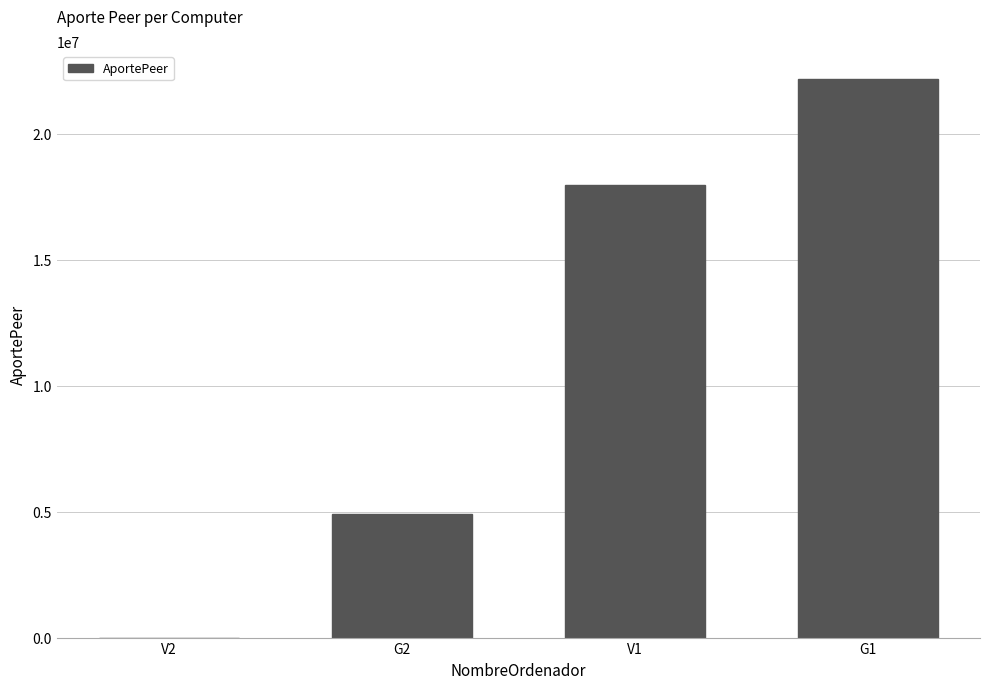

Approximately how many times larger is the value at G1 compared to V1?

1.2